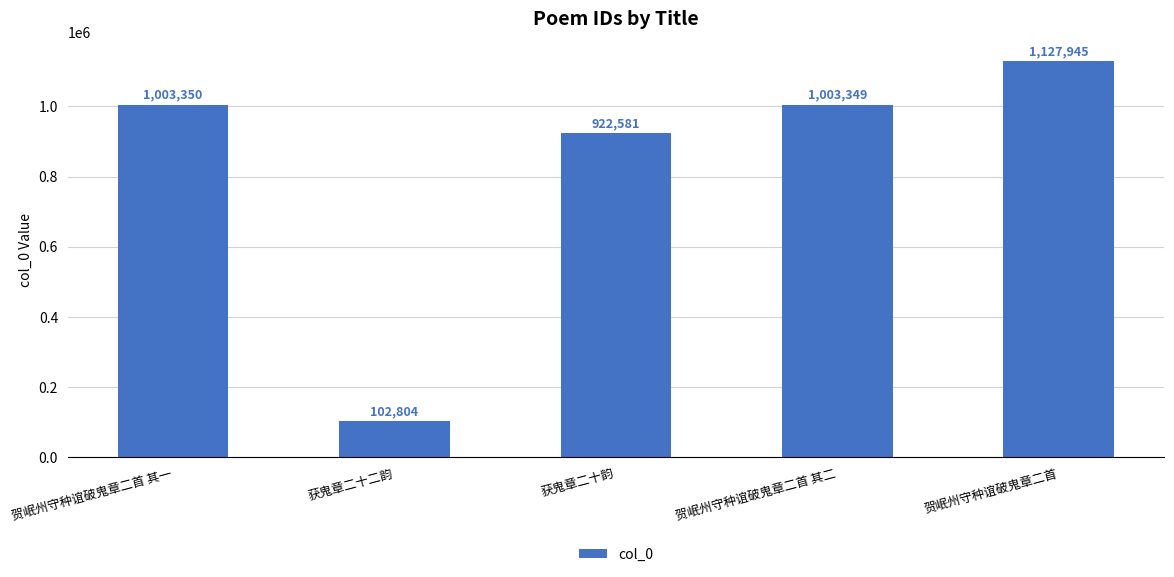

How many data points are less than 1003349?

2